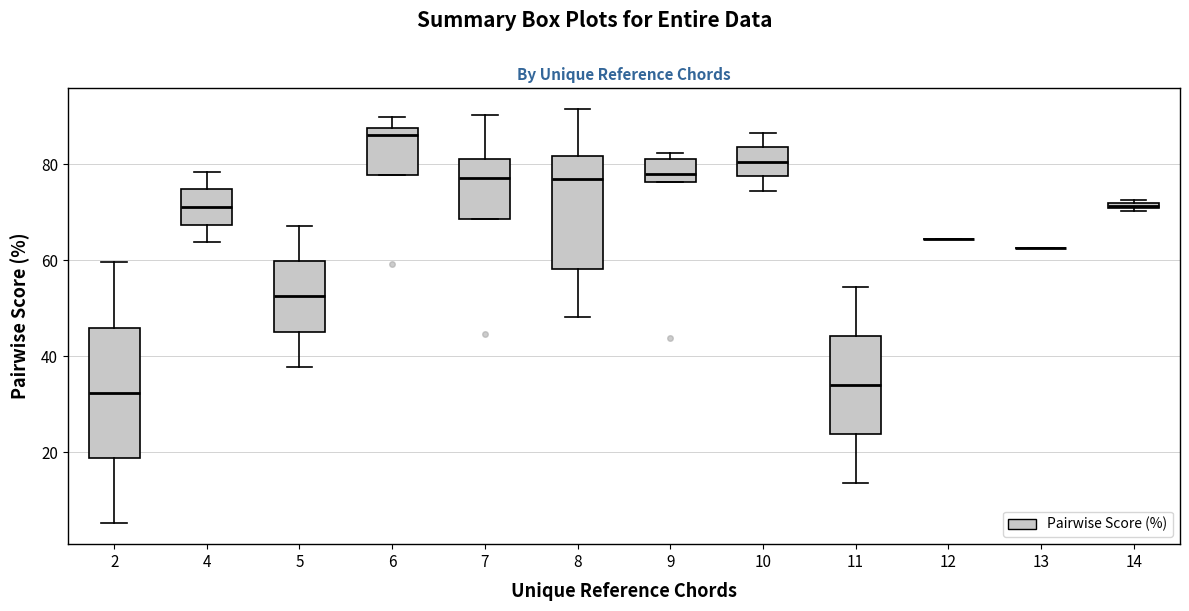

Which box is the tallest, from its lower edge to its upper edge?

2